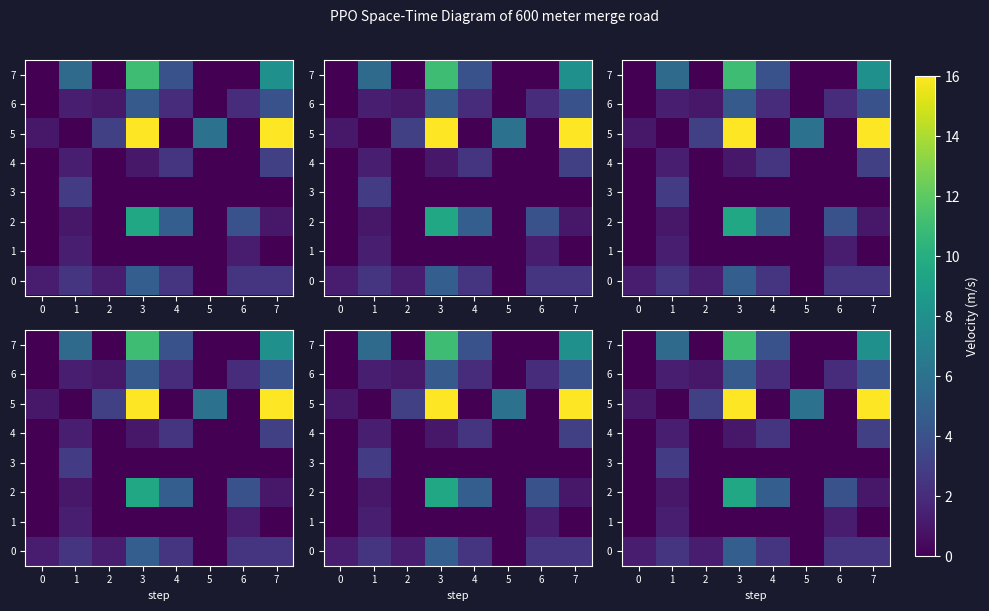

What is the total value across all series at 4?

15.5